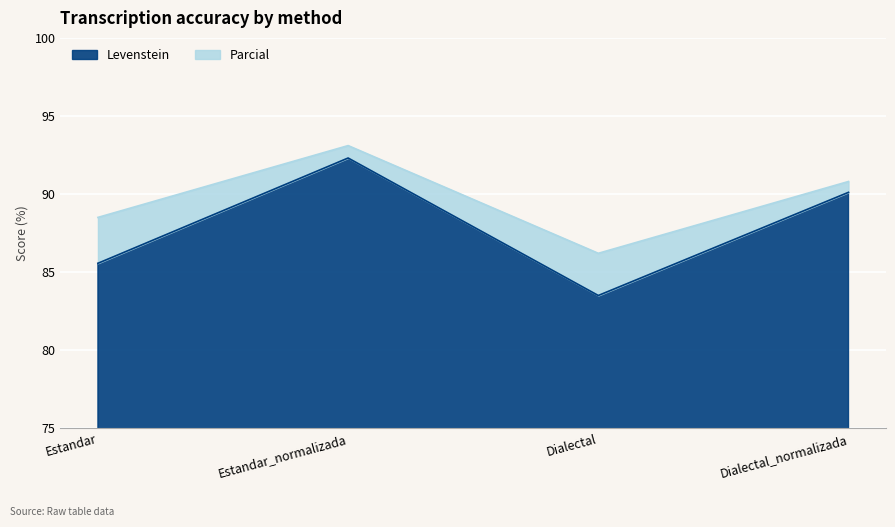

Is it true that Levenstein equals 90.1 at Dialectal_normalizada?

True